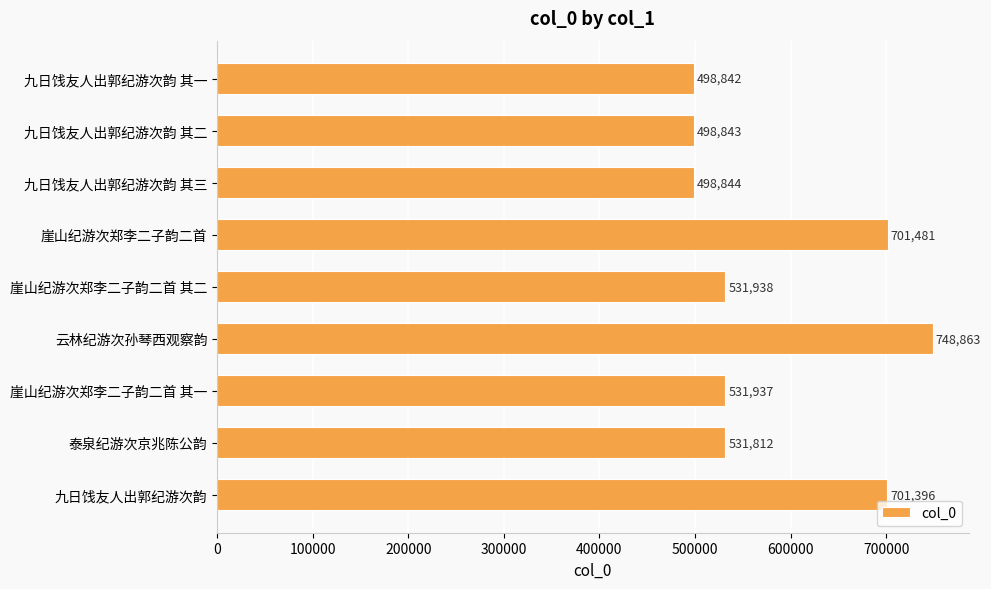

Reading bottom to top, transcribe all the data shown in this chart.

九日饯友人出郭纪游次韵=701396	泰泉纪游次京兆陈公韵=531812	崖山纪游次郑李二子韵二首 其一=531937	云林纪游次孙琴西观察韵=748863	崖山纪游次郑李二子韵二首 其二=531938	崖山纪游次郑李二子韵二首=701481	九日饯友人出郭纪游次韵 其三=498844	九日饯友人出郭纪游次韵 其二=498843	九日饯友人出郭纪游次韵 其一=498842